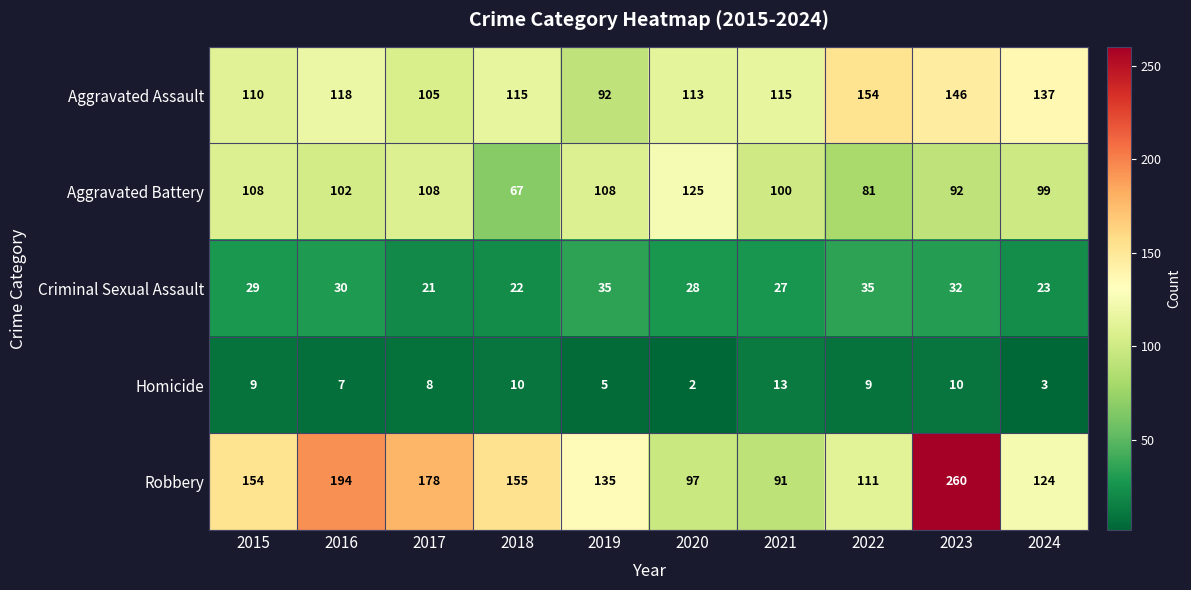

Is it true that Aggravated Assault equals 97 at 2022?

False